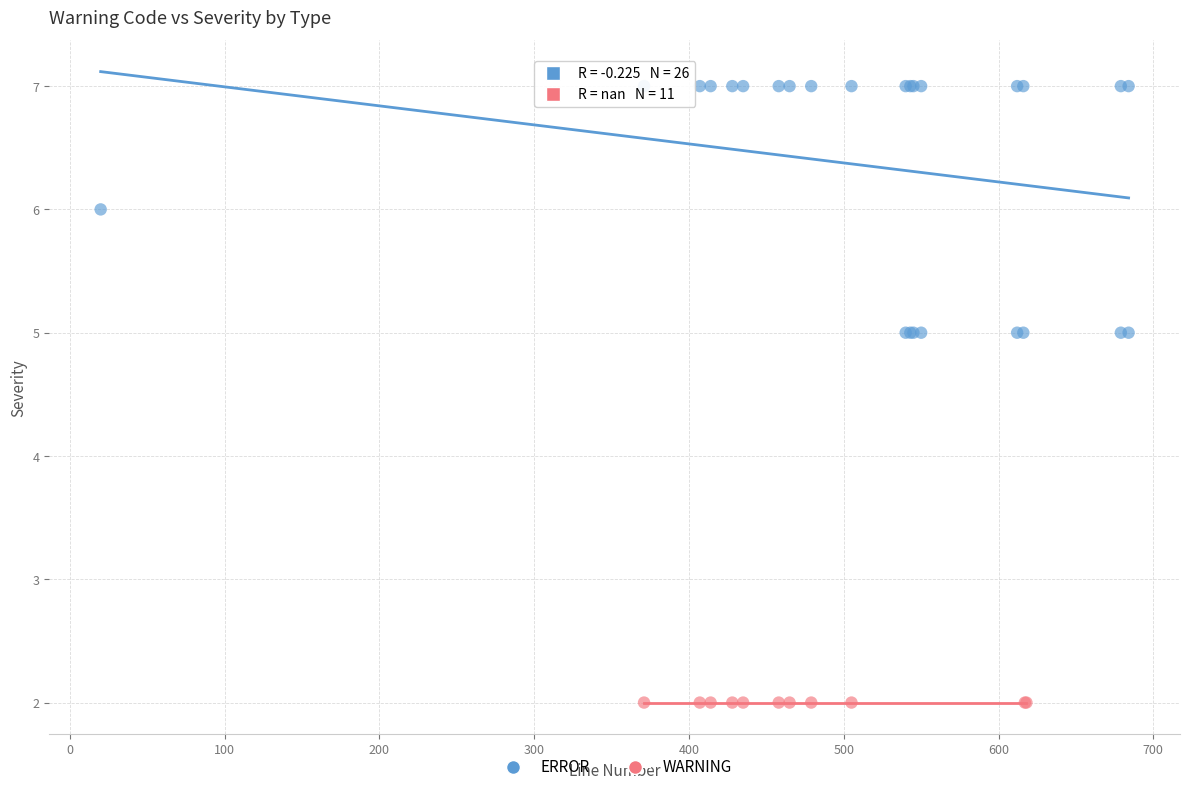

Which series contains the lowest Y value?

WARNING